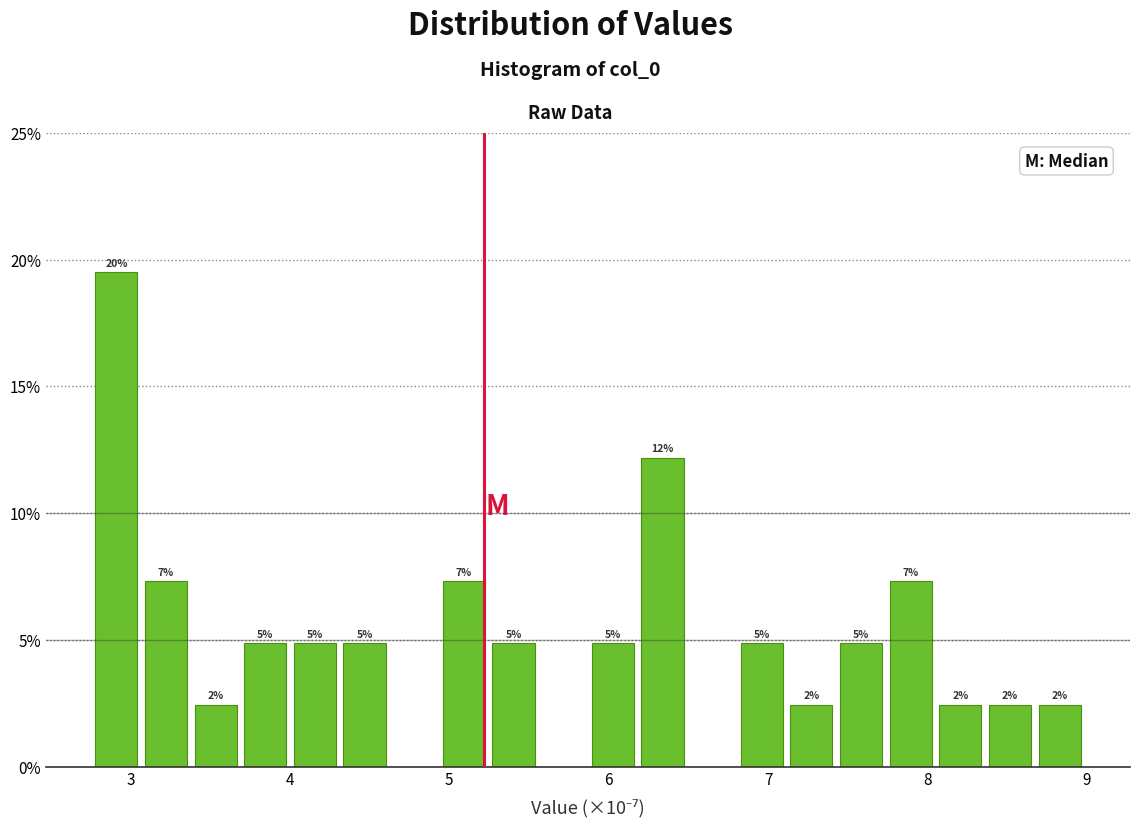

Read against the x-axis, roughly where is the centre of the tallest bar?

2.9